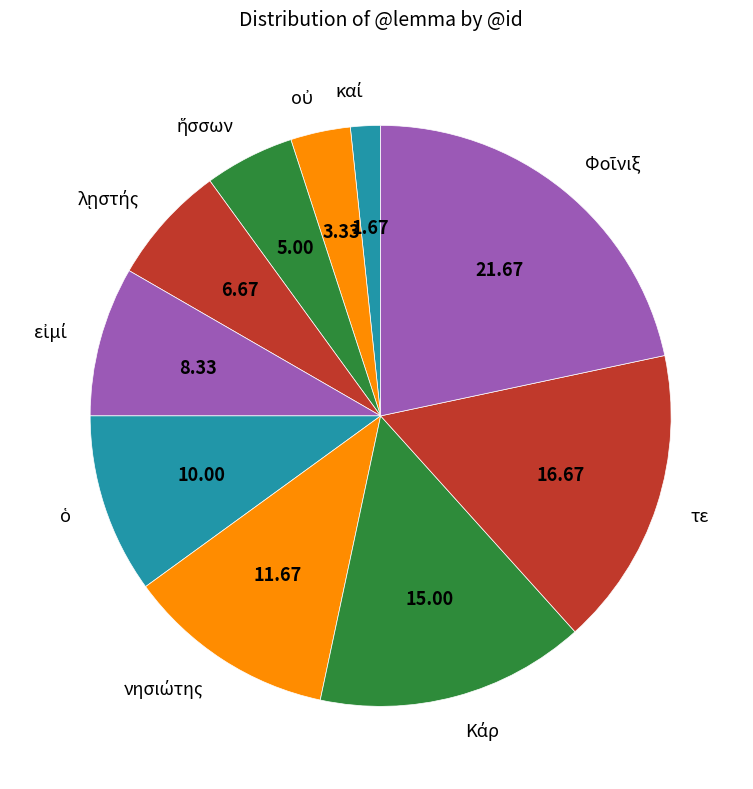

Is there a majority slice in this chart?

No